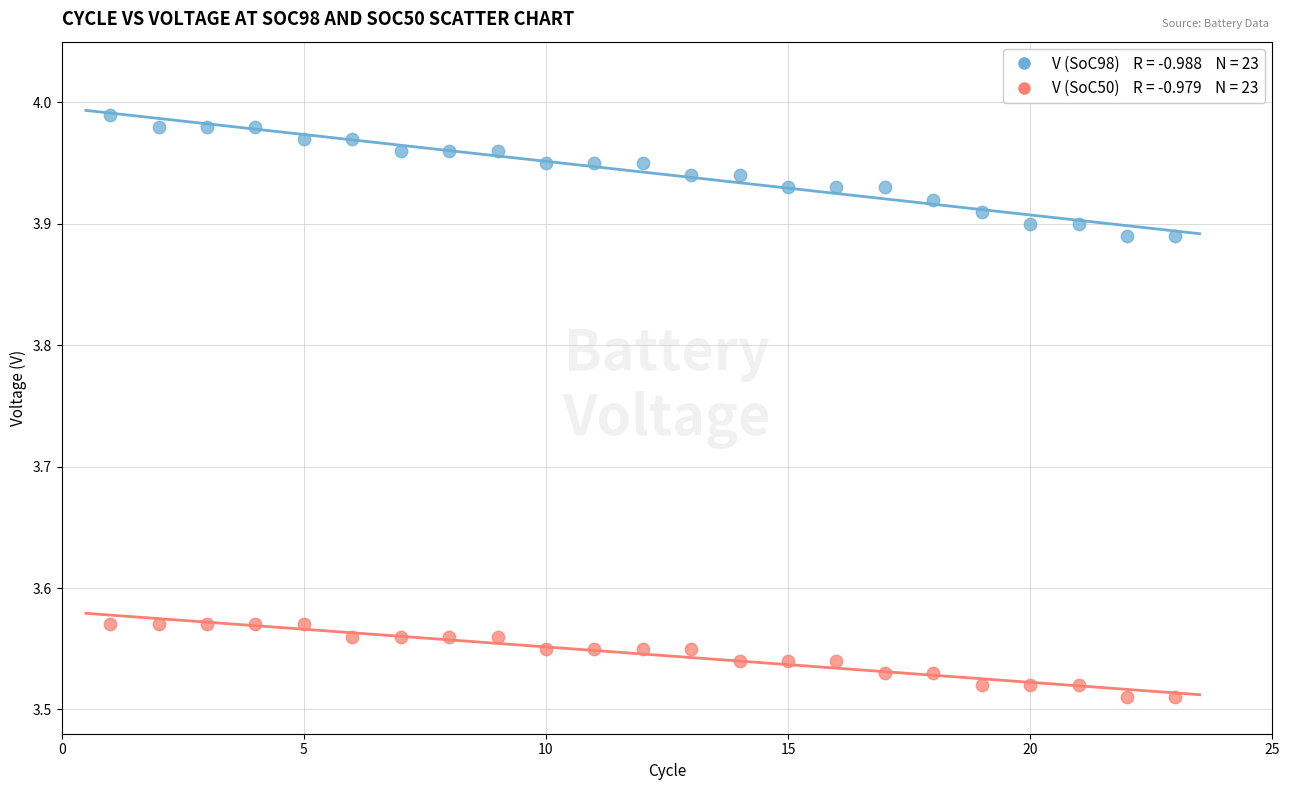

Across all data points, what is the range of X values (max minus min)?

22.0